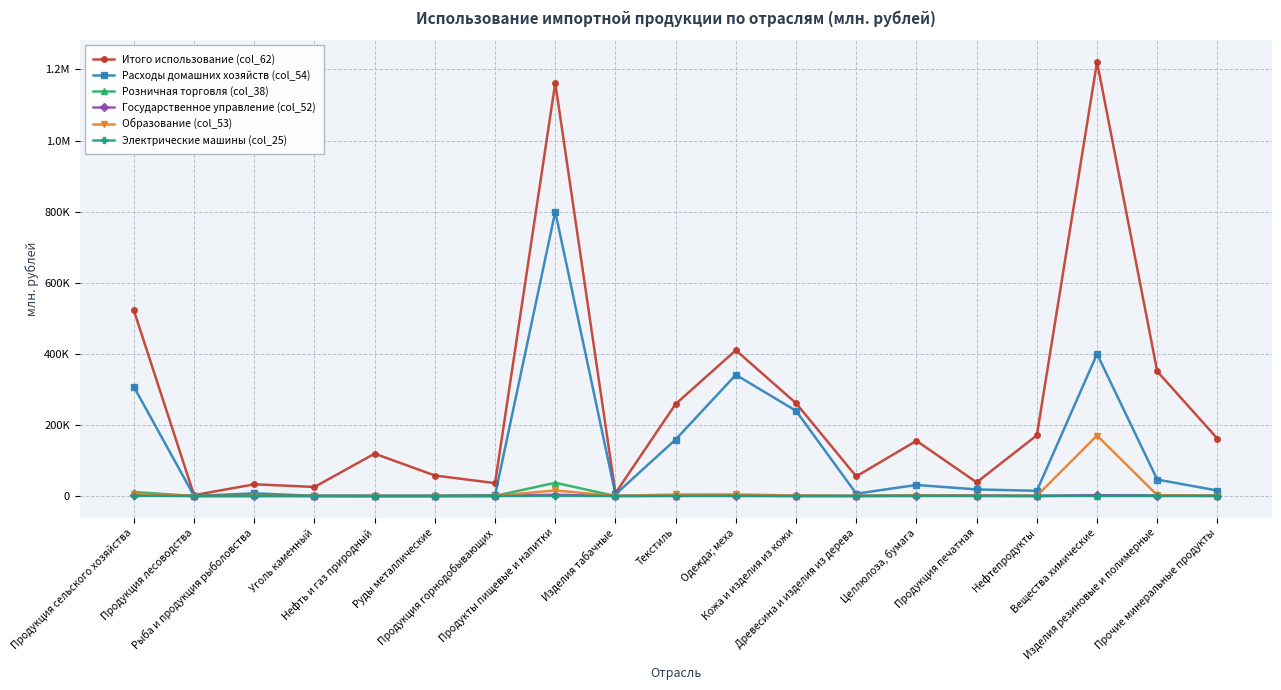

Is this an area chart (filled region under the line)?

No